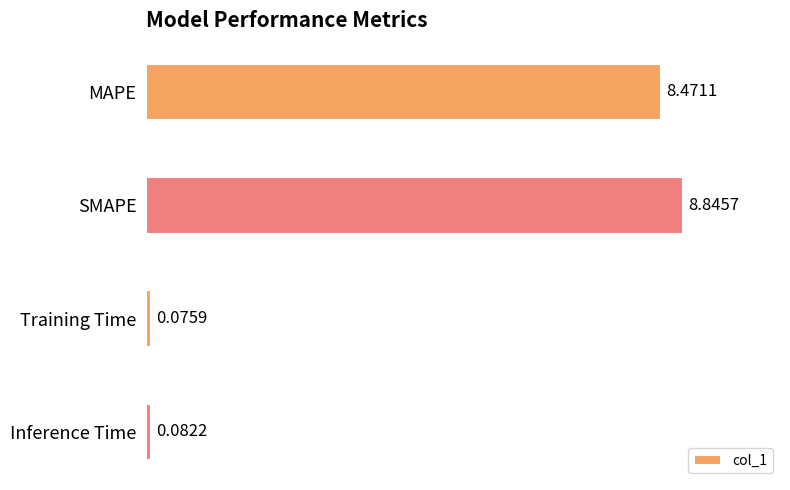

What is the change in value from MAPE to Inference Time?

-8.4